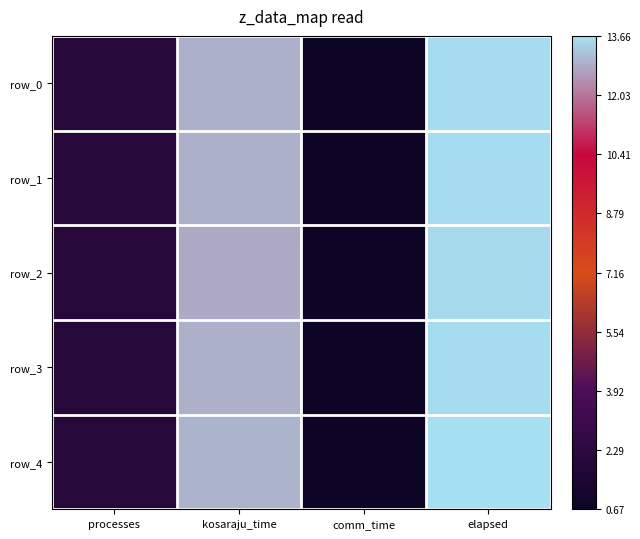

How many categories are shown in the chart?

4